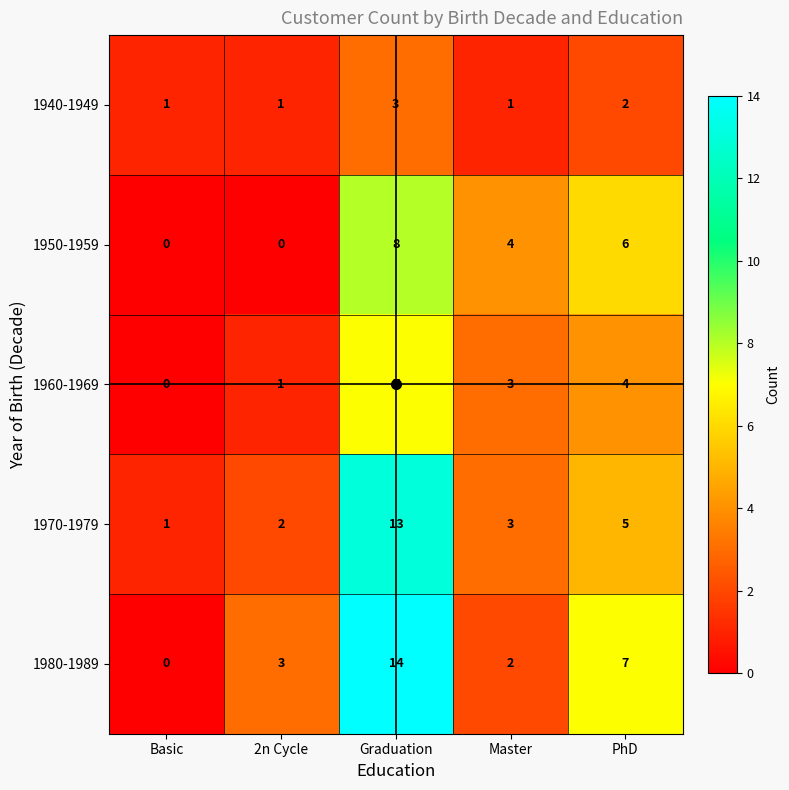

What is the maximum value for 1960-1969?

7